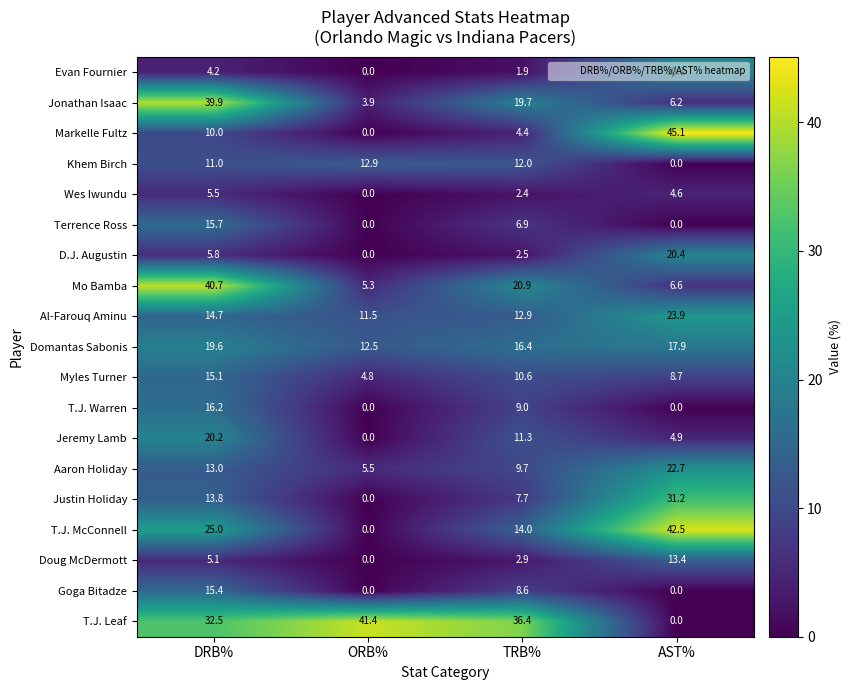

What is the spread (max minus min) of values at DRB%?

36.5